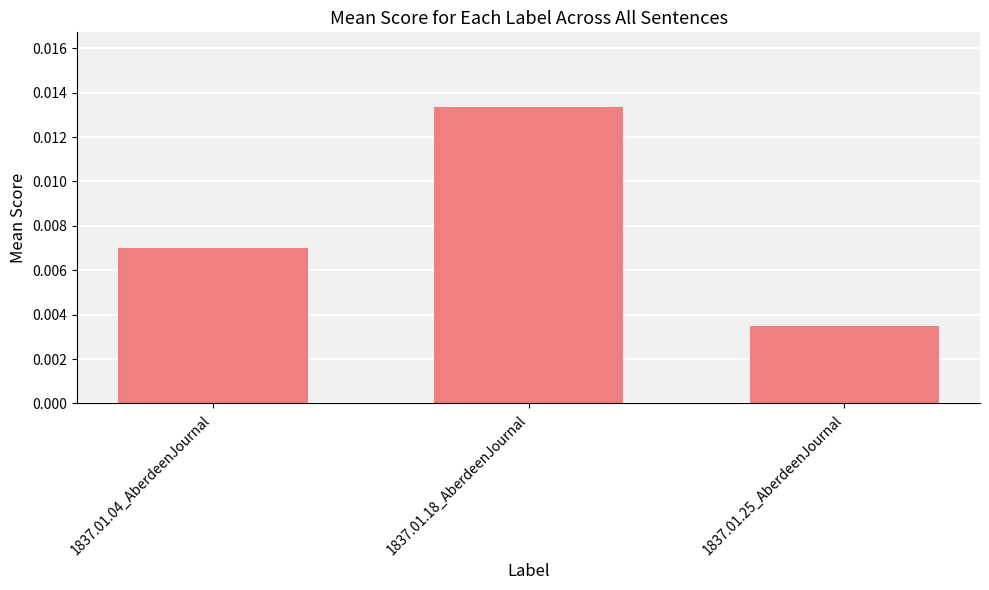

What is the label of the 2nd bar from the right?

1837.01.18_AberdeenJournal